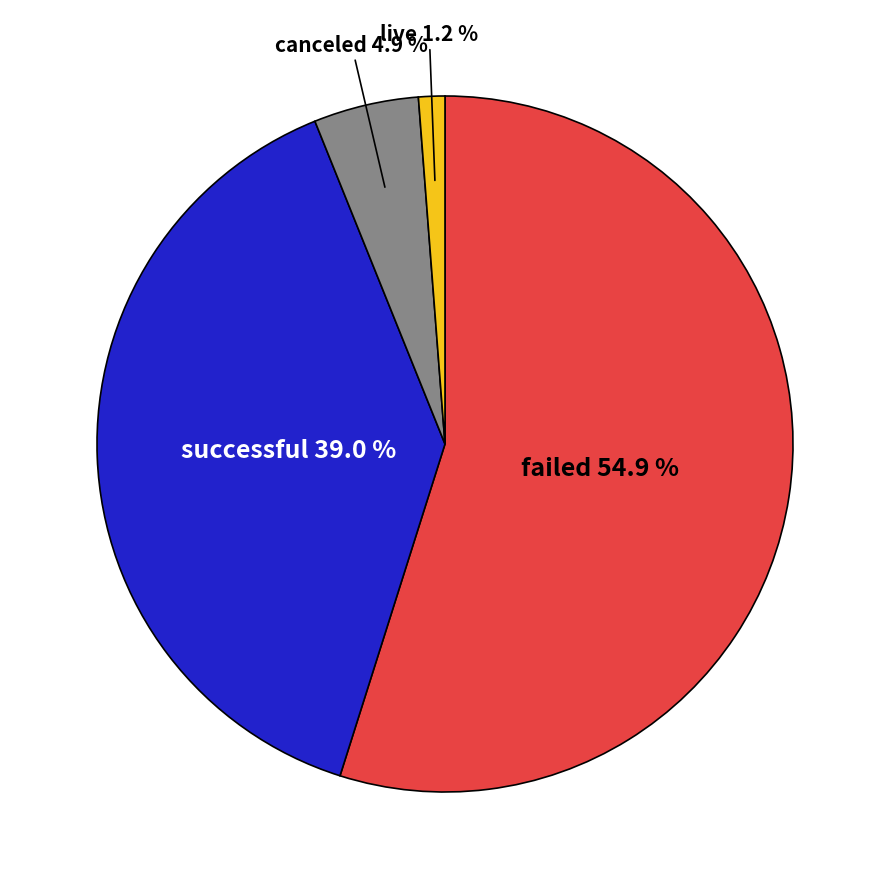

Which category has the biggest portion of the pie?

failed